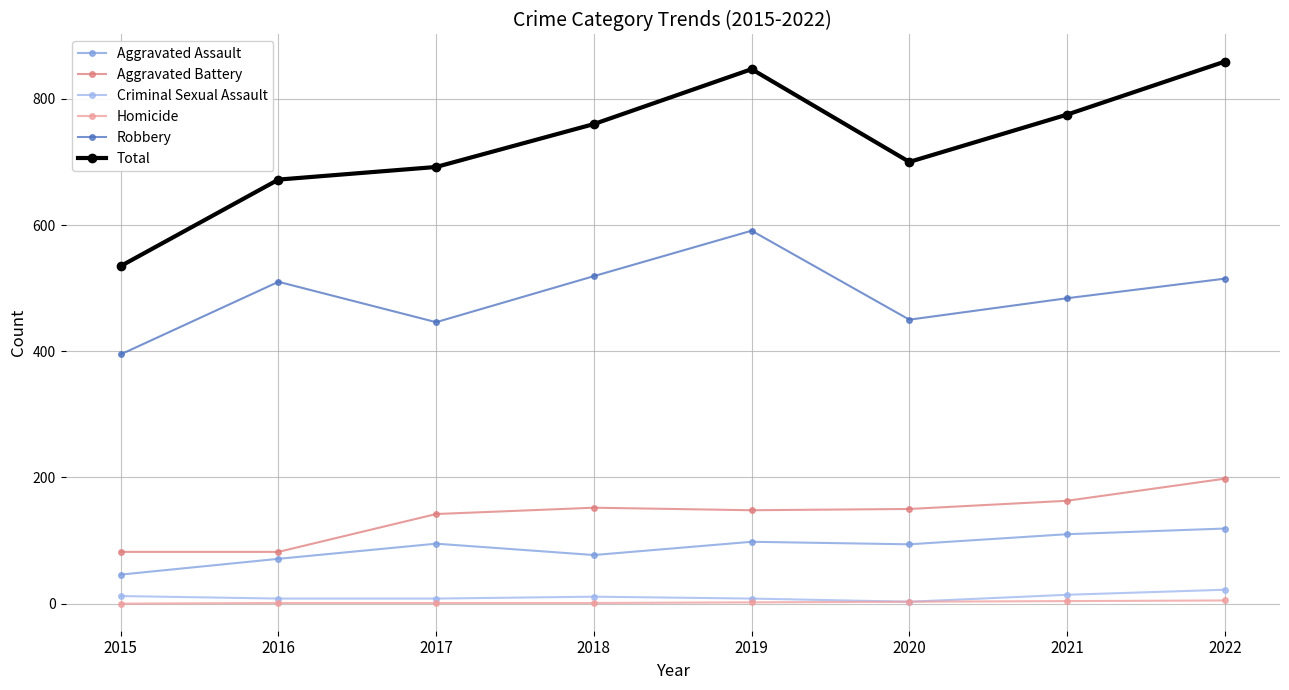

True or false: Aggravated Assault and Robbery intersect in this chart.

False